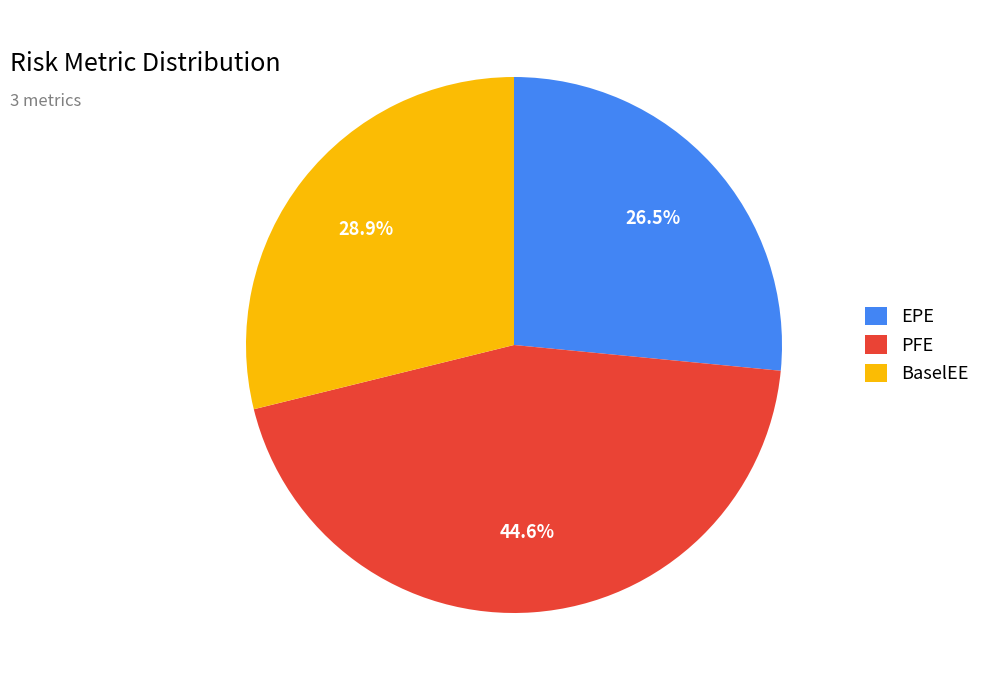

Does any single category account for the majority?

No